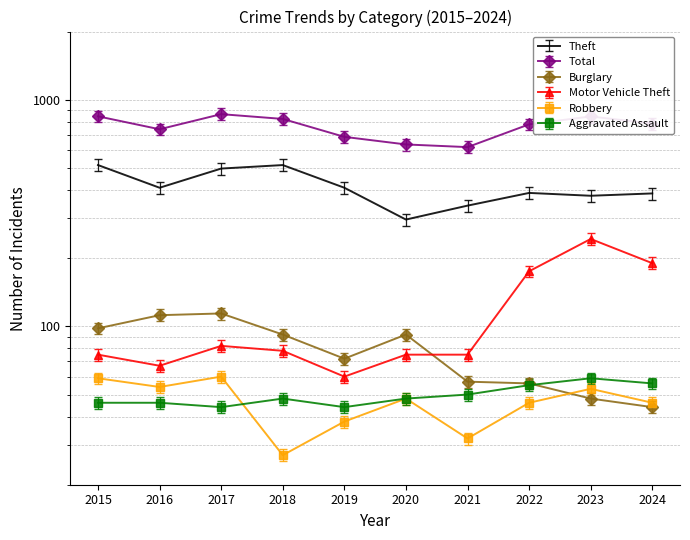

What is the value of the Burglary point at the 10th from the left?

44.0